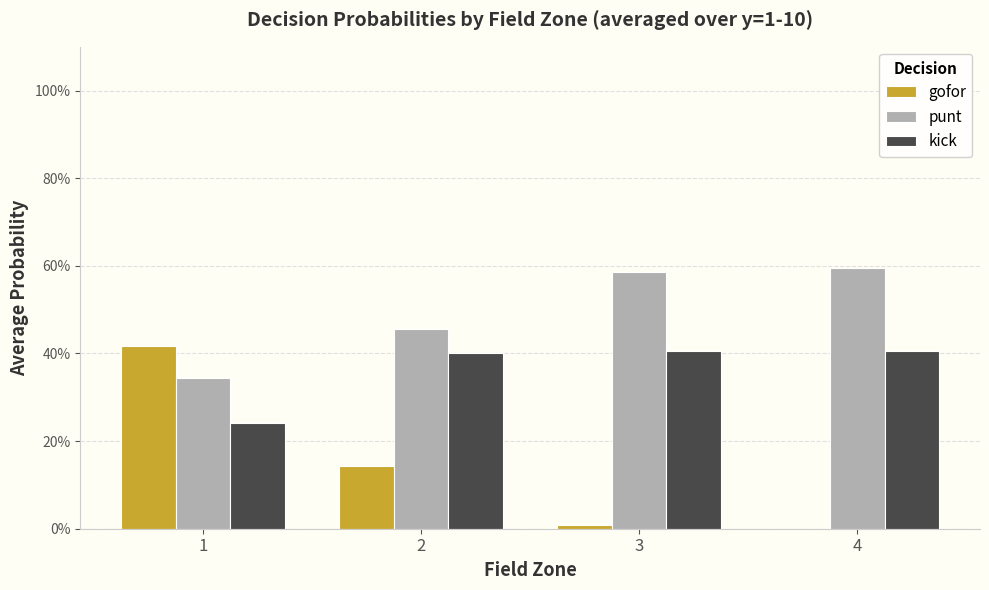

Rank the categories by kick value from lowest to highest.

1, 2, 3, 4